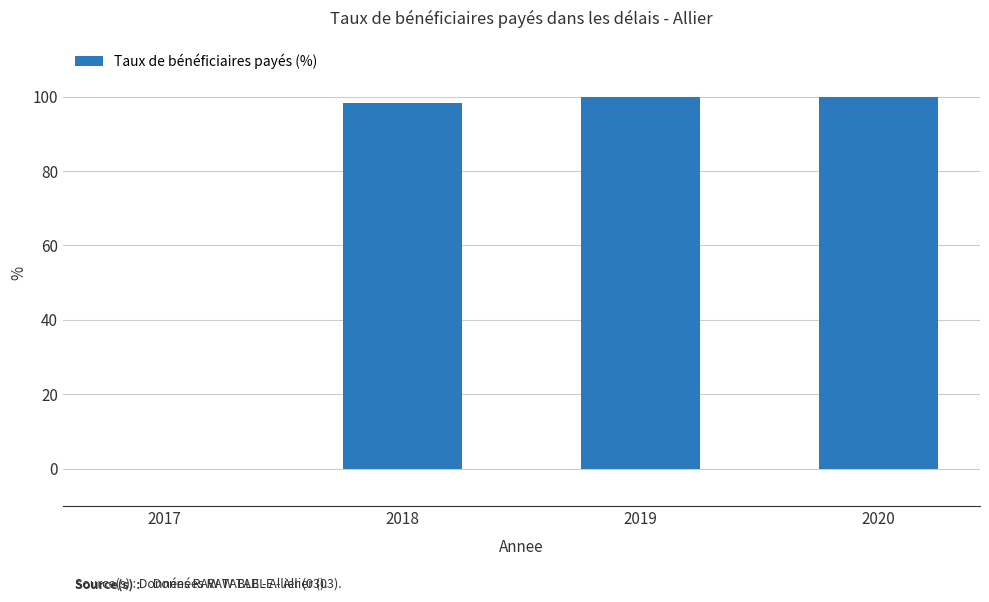

What value does the data have at 2020?

100.0